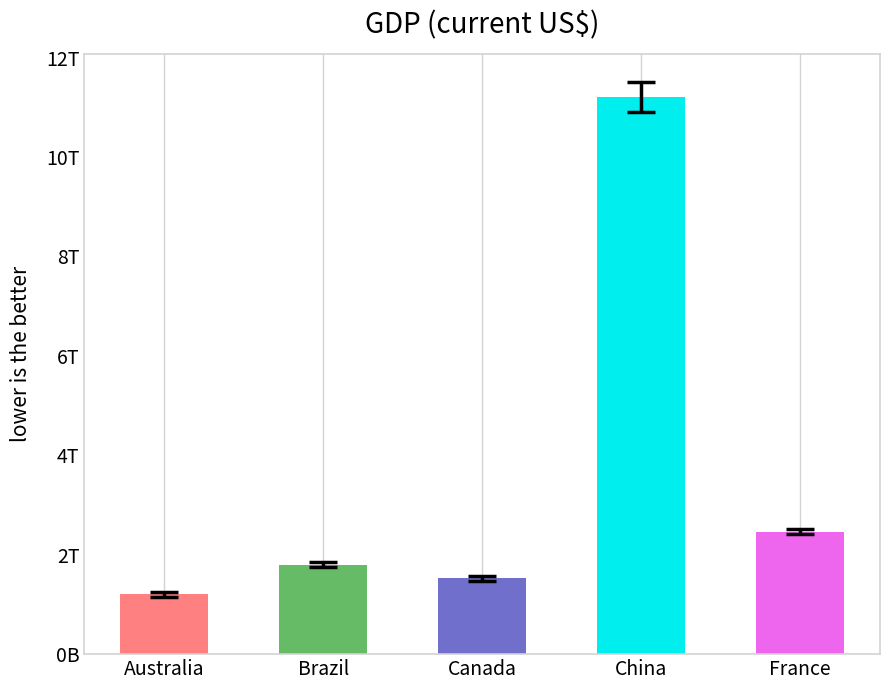

What value does the data have at Brazil, to the nearest 100?

1796190000000